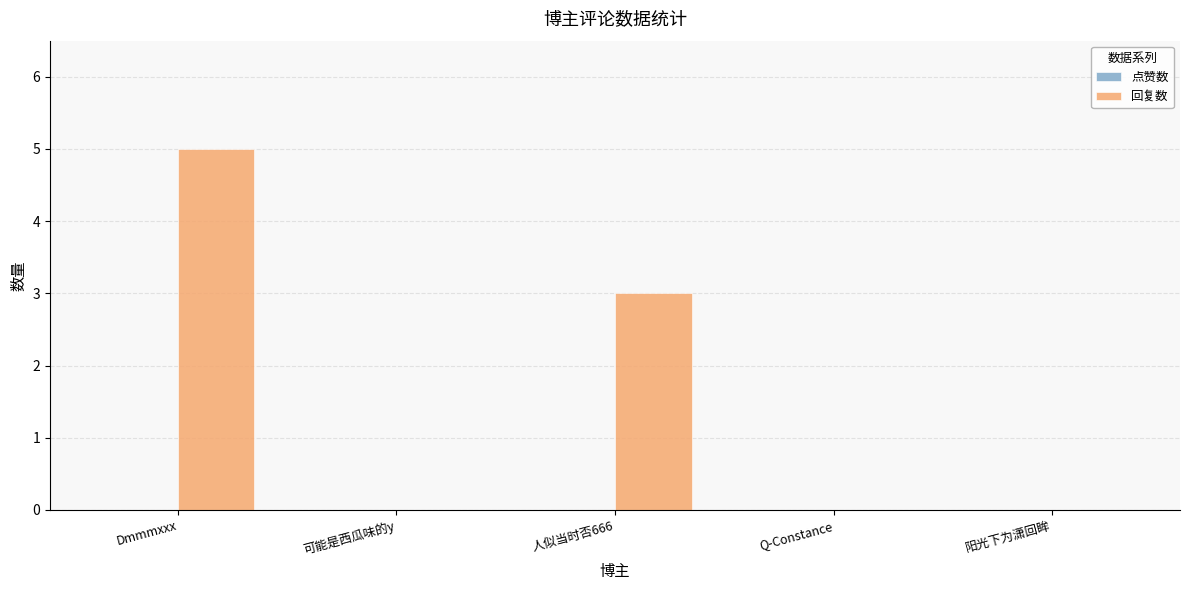

What is the approximate value at Dmmmxxx?

5